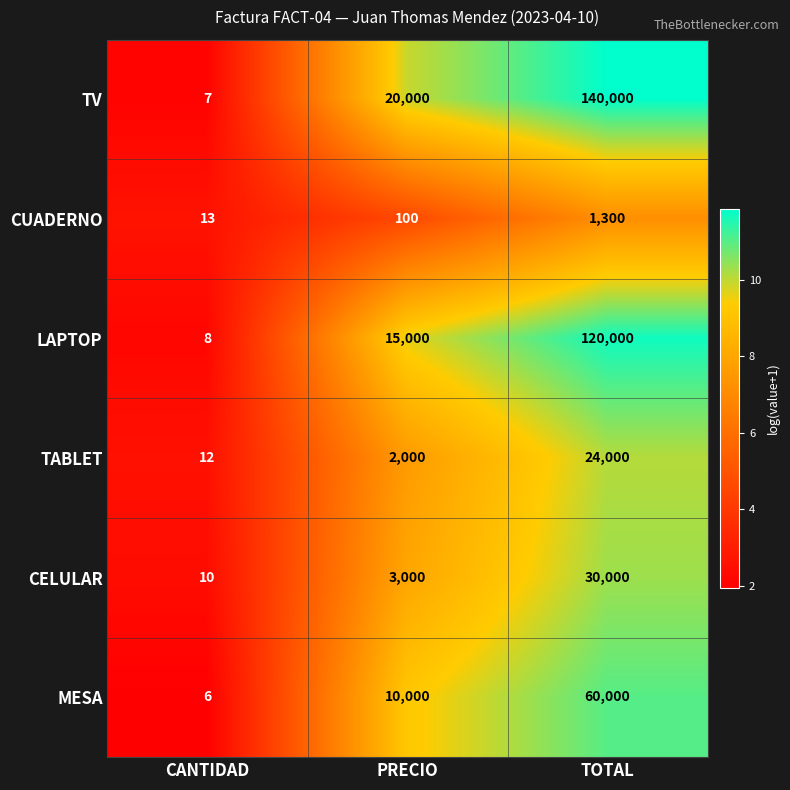

What is the sum of all LAPTOP values?

135008